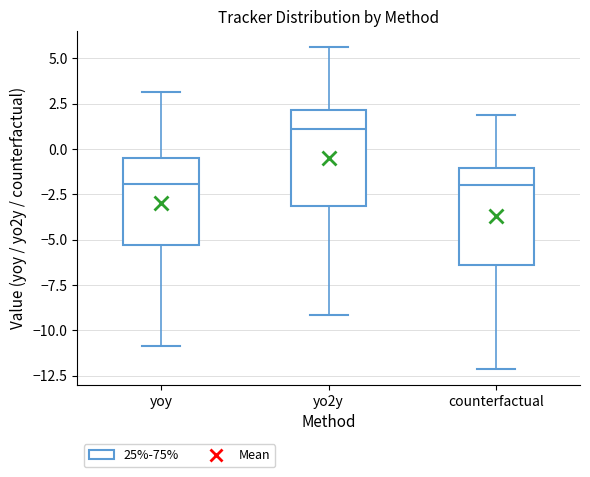

Reading left to right, transcribe this box plot: for each box, give where its median line is, the range the box spans, and where its two whiskers end, as read against the y-axis. The values are not printed on the chart, so give them approximately, as read against the axis.

yoy: median -2.0, box -5.5 to -0.5, whiskers -11.0 to 3.0
yo2y: median 1.0, box -3.0 to 2.0, whiskers -9.0 to 5.5
counterfactual: median -2.0, box -6.5 to -1.0, whiskers -12.0 to 2.0